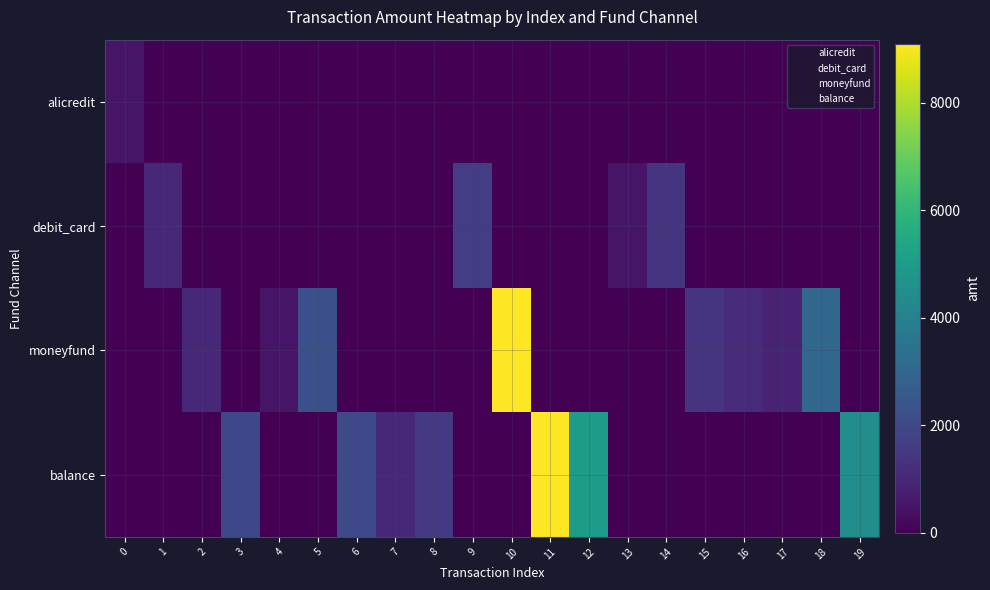

The value of moneyfund at 0 is -5362.3. True or false?

False